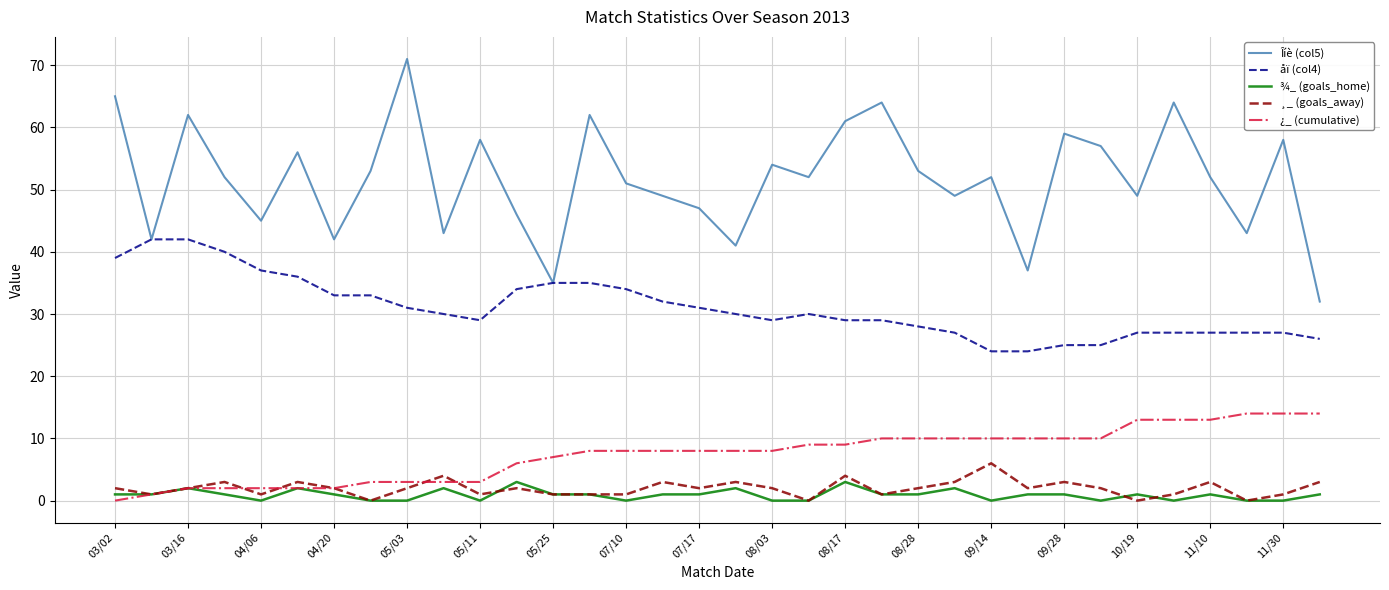

What are all the series names shown in the legend?

Îíè (col5), åï (col4), ¾_ (goals_home), ¸_ (goals_away), ¿_ (cumulative)